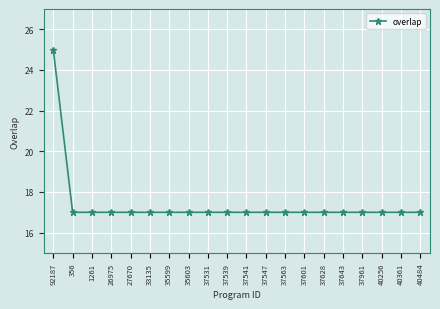

Is it true that the value at 356 is 17?

True